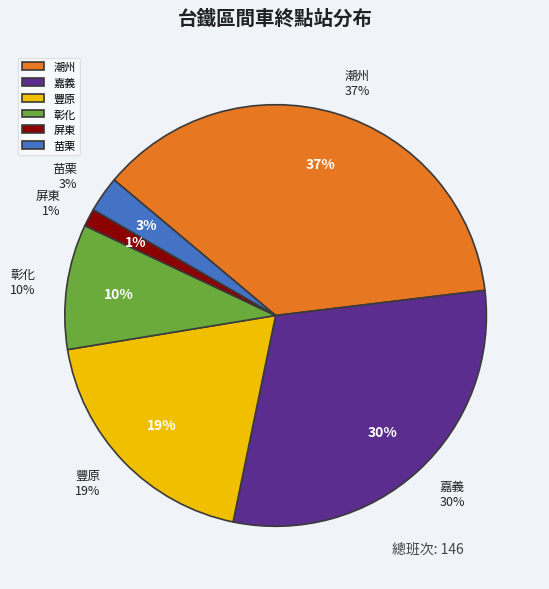

To the nearest percent, what percentage of the pie is 嘉義?

30%